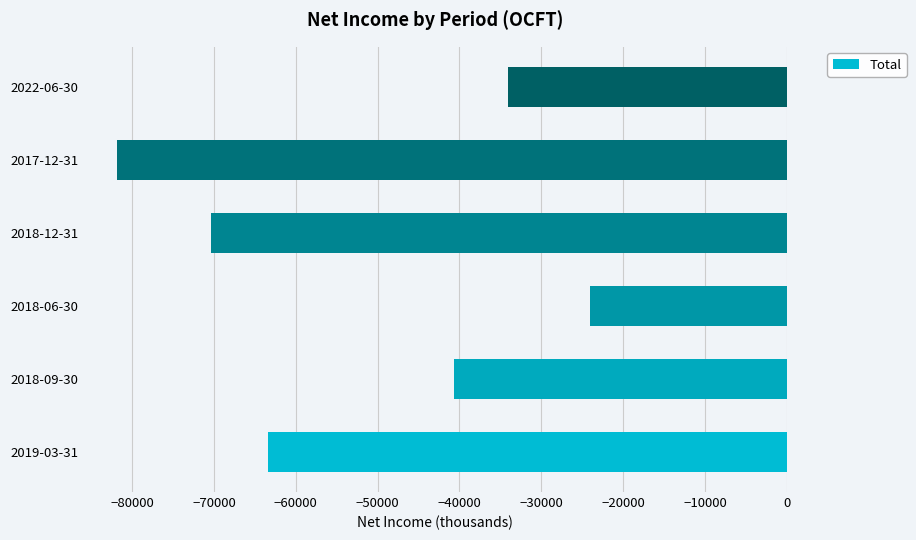

Where is the data nearest to the value -52950?

2019-03-31